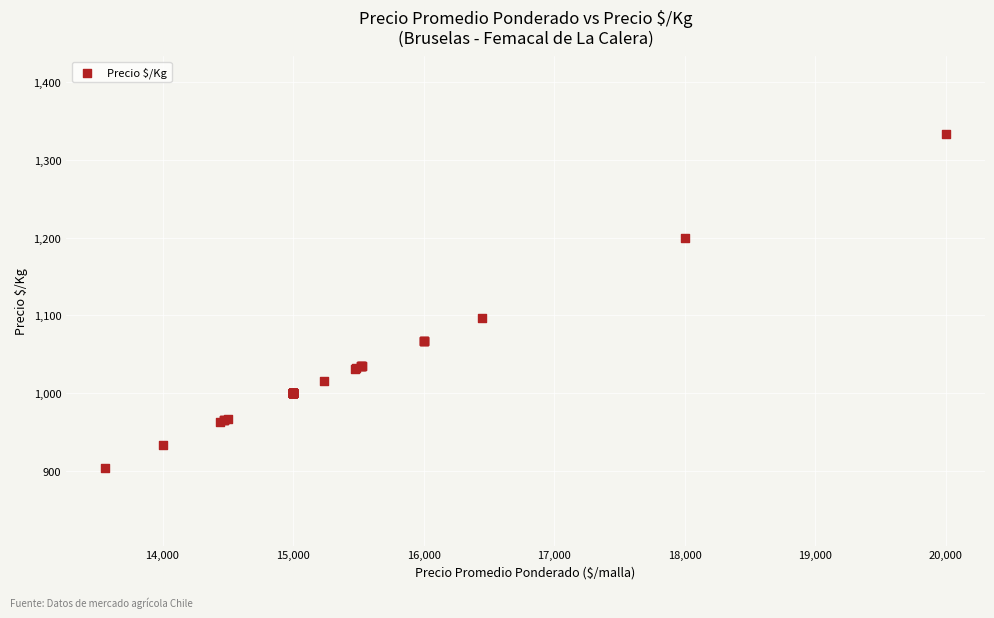

What Y value in the scatter plot is closest to 1118?

1097